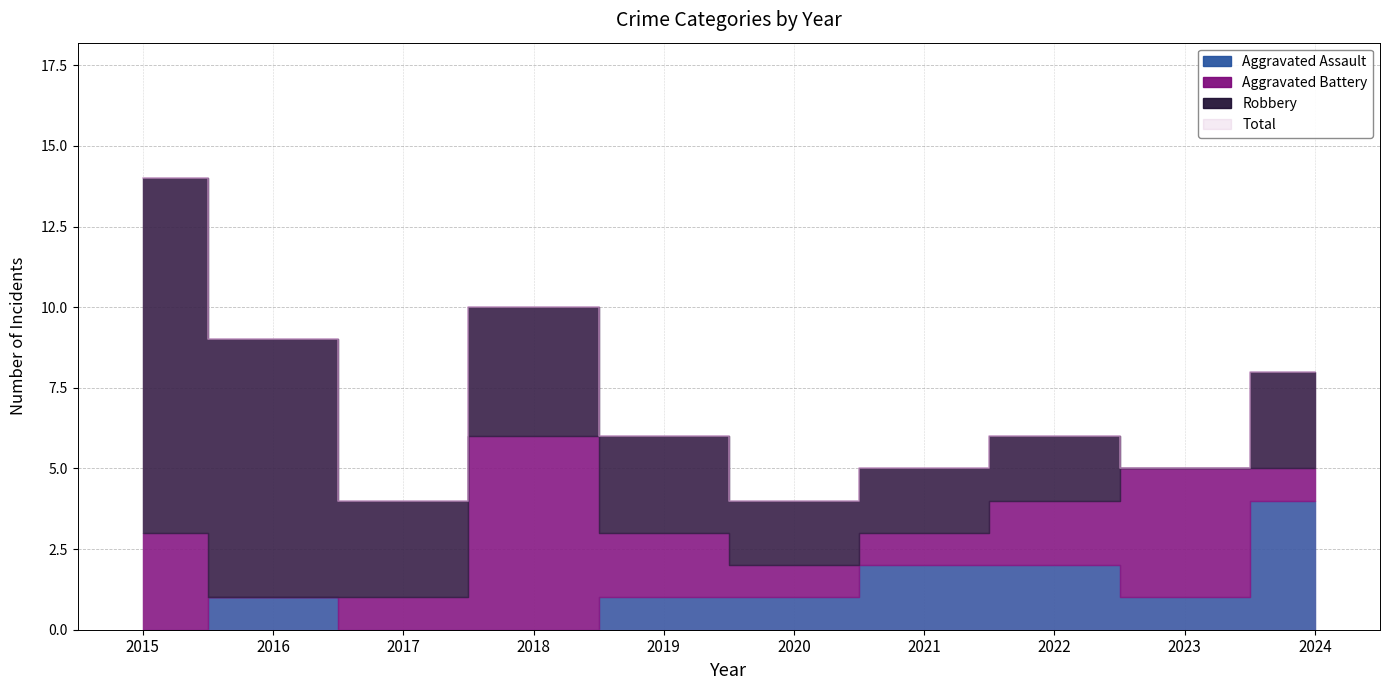

Rank the series at 2017 from lowest to highest value.

Aggravated Assault, Aggravated Battery, Robbery, Total